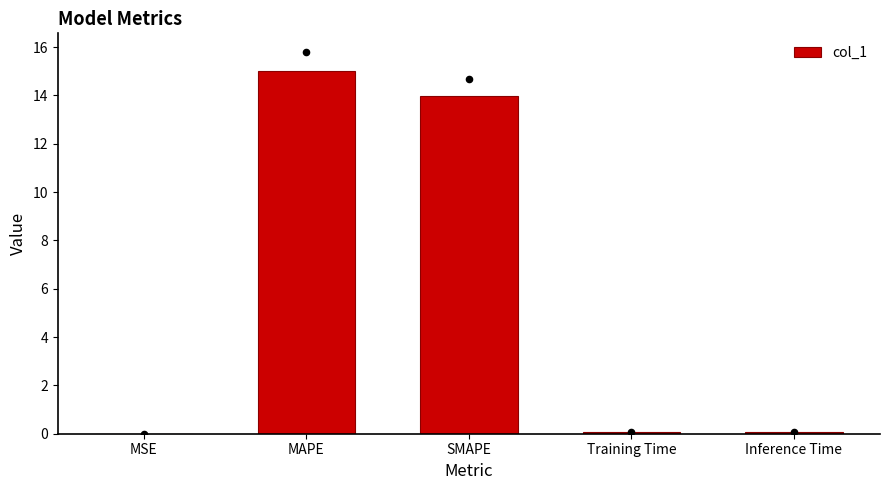

Between Training Time and Inference Time, which is larger?

Inference Time